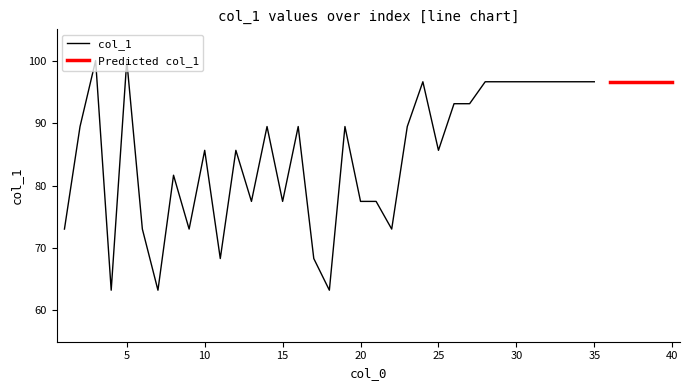

What is the approximate value at 8?

81.6